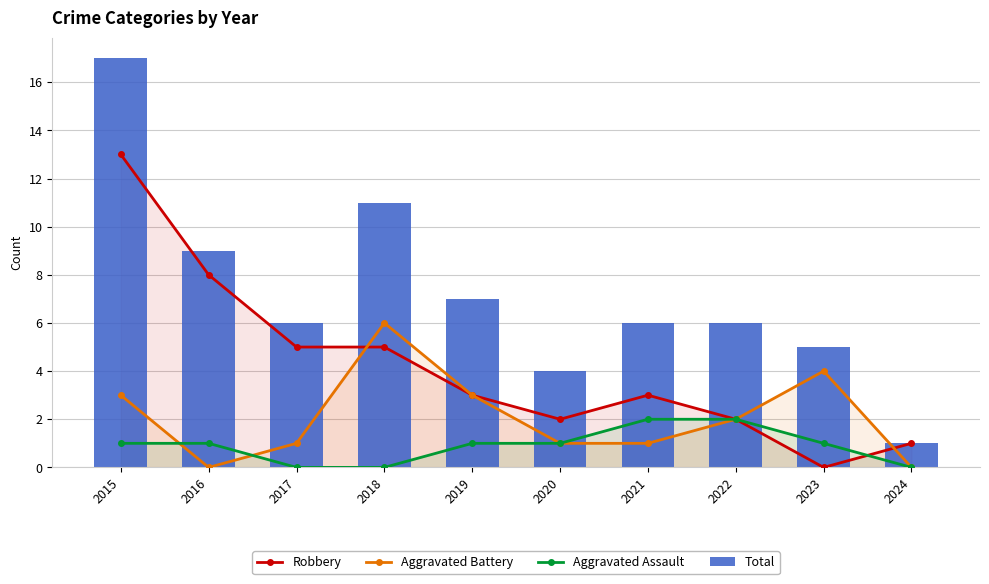

At 2018, list the series in order from largest to smallest.

Total, Aggravated Battery, Robbery, Aggravated Assault